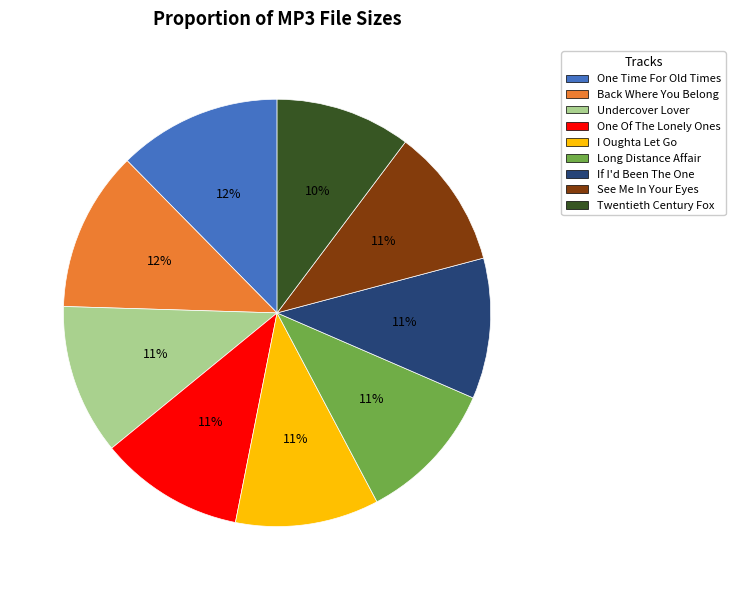

Does See Me In Your Eyes account for over 50% of the chart?

No